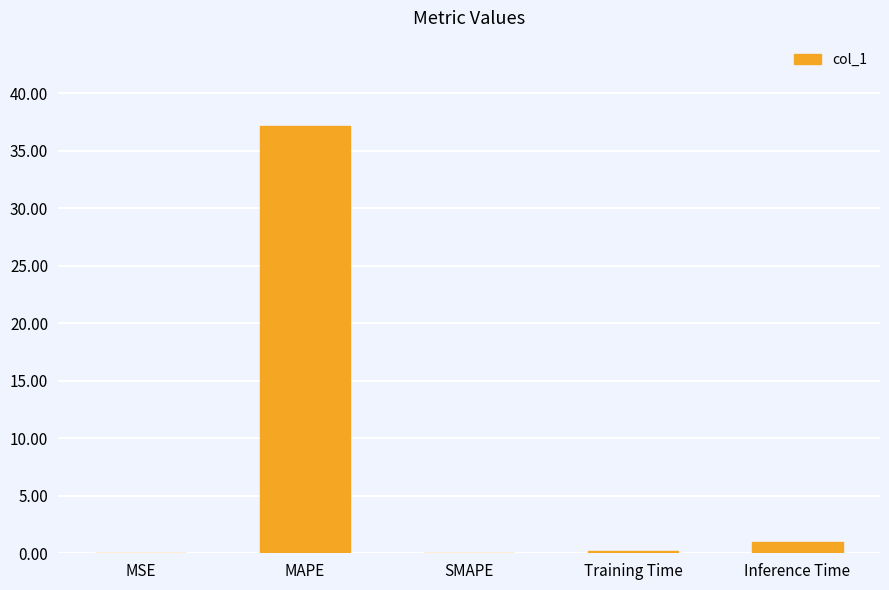

What is the change in value from MAPE to SMAPE?

-37.1